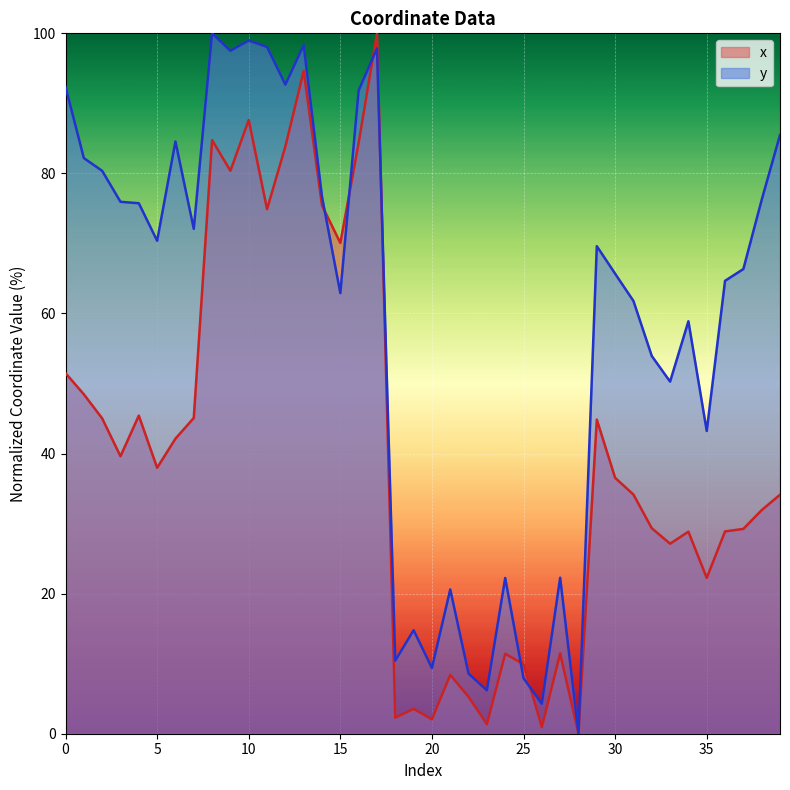

At which category is the sum across all series the highest?

17